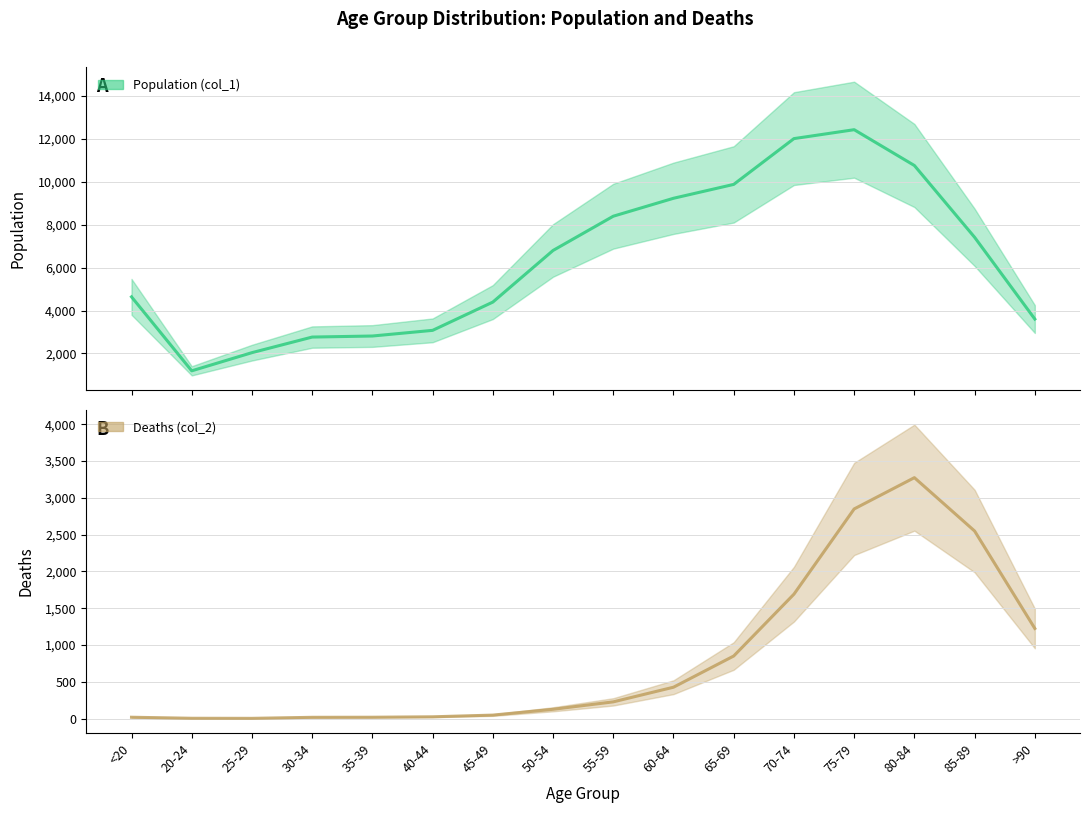

True or false: Population (col_1) has a value of 2579 at 75-79.

False